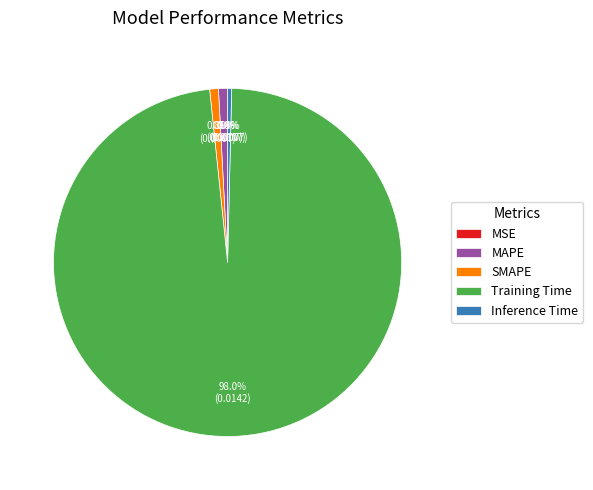

Which category has the biggest portion of the pie?

Training Time